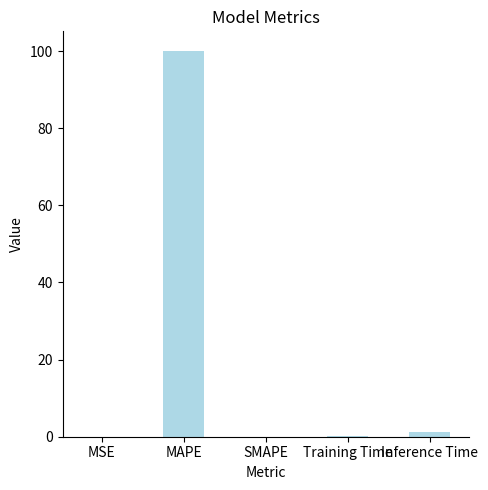

What is the greatest value displayed?

100.1